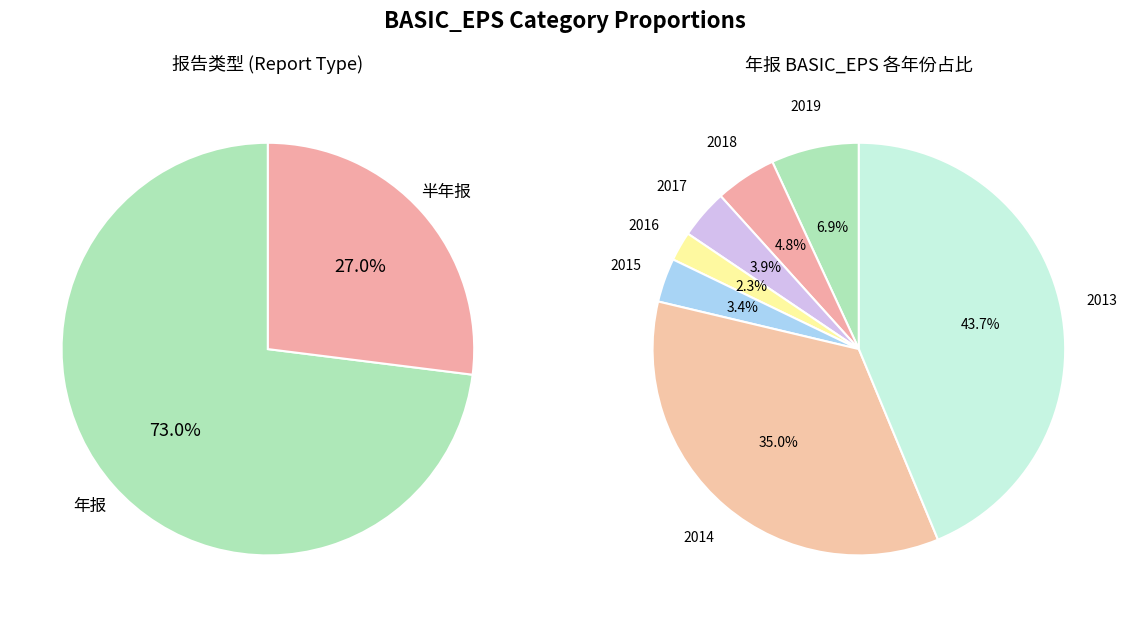

To the nearest percent, what is the average slice percentage?

14%